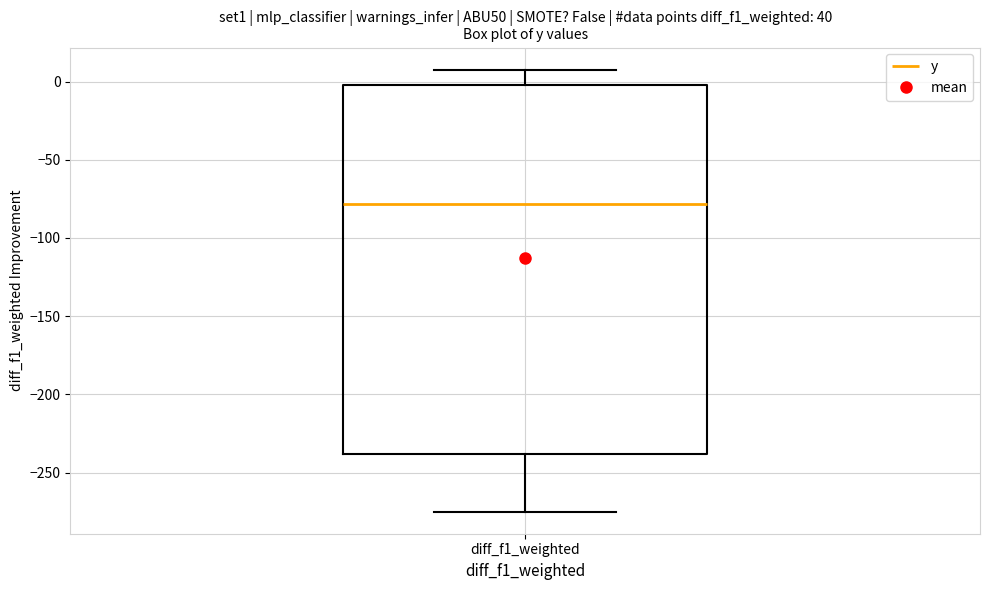

Transcribe this box plot: give where the median line is, the range the box spans, and where the two whiskers end, as read against the y-axis. The values are not printed on the chart, so give them approximately, as read against the axis.

median -80, box -240 to 0, whiskers -275 to 10